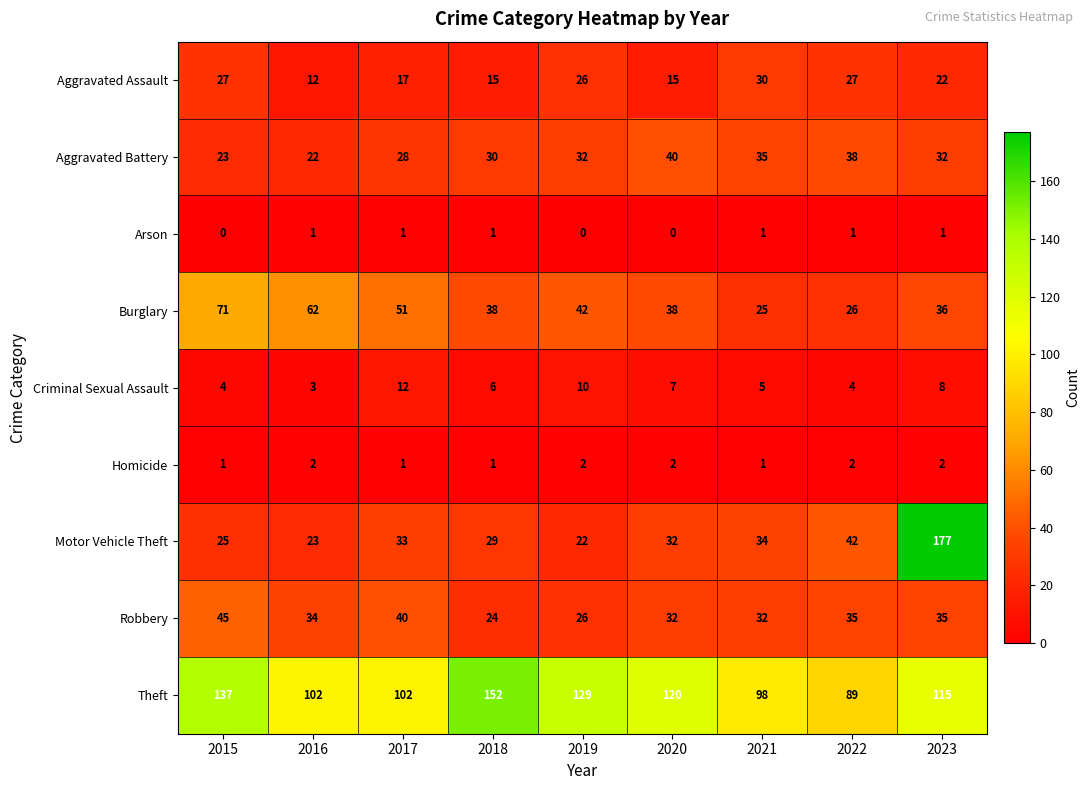

What is the spread (max minus min) of values at 2019?

129